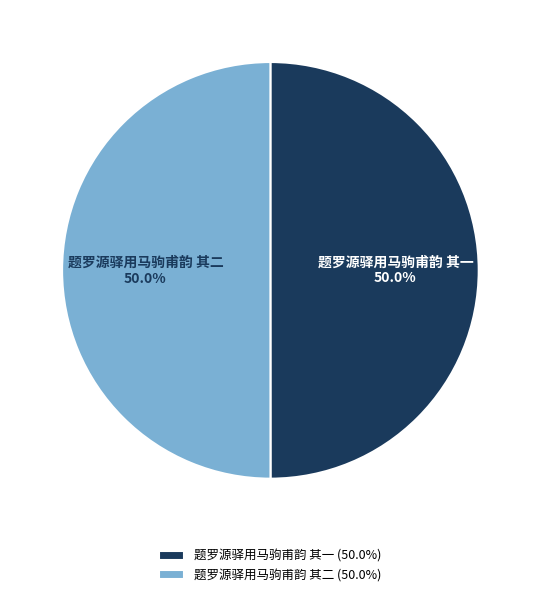

To the nearest percent, what percentage of the pie is 题罗源驿用马驹甫韵 其二?

50%